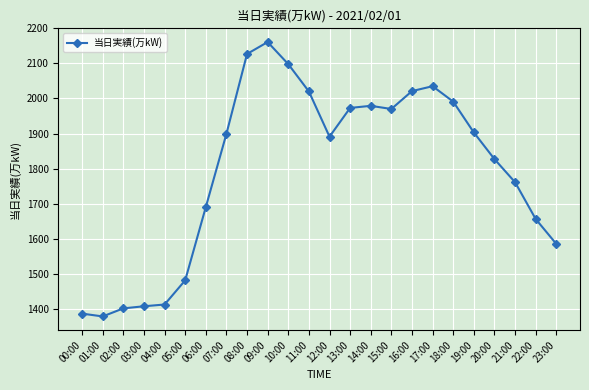

What is the difference between the values at 08:00 and 17:00?

92